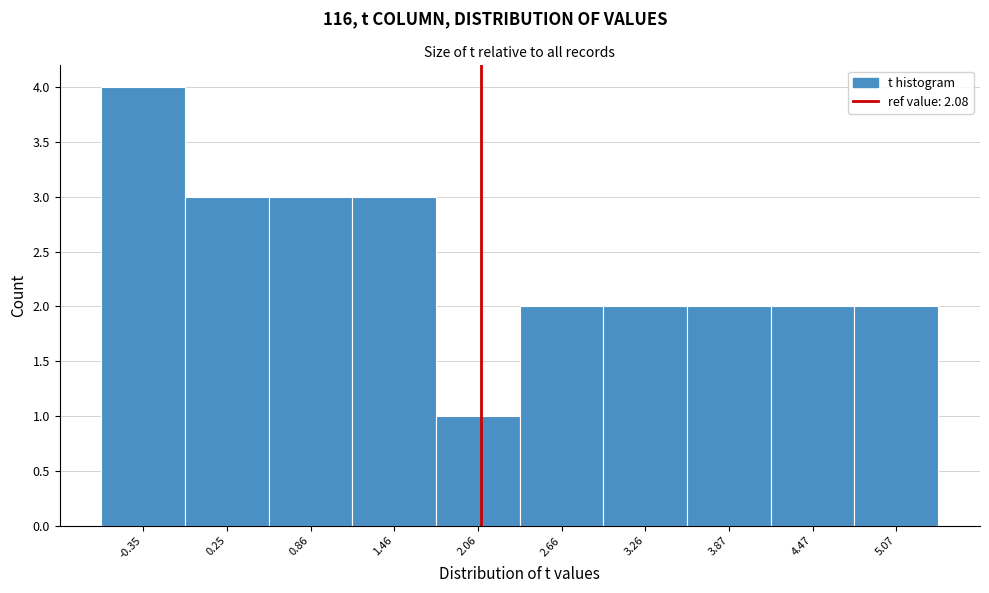

Reading left to right, list every bar in this chart as the range it spans on the x-axis followed by its height. Neither the bar edges nor the heights are printed on the chart, so give them approximately, as read against the axes.

-0.6 to 0.0: 4
0.0 to 0.6: 3
0.6 to 1.2: 3
1.2 to 1.8: 3
1.8 to 2.4: 1
2.4 to 3.0: 2
3.0 to 3.6: 2
3.6 to 4.2: 2
4.2 to 4.8: 2
4.8 to 5.4: 2